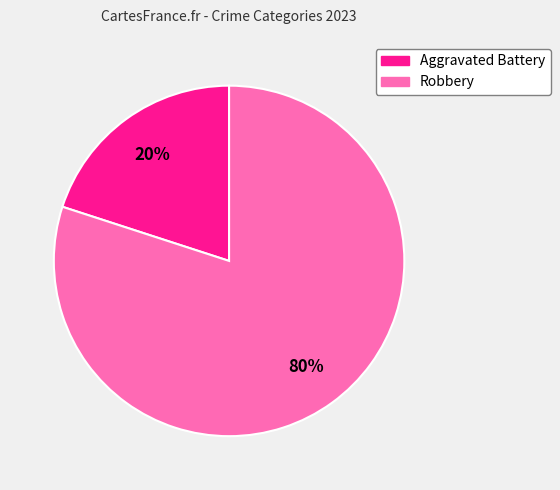

Which has a higher value, Robbery or Aggravated Battery?

Robbery